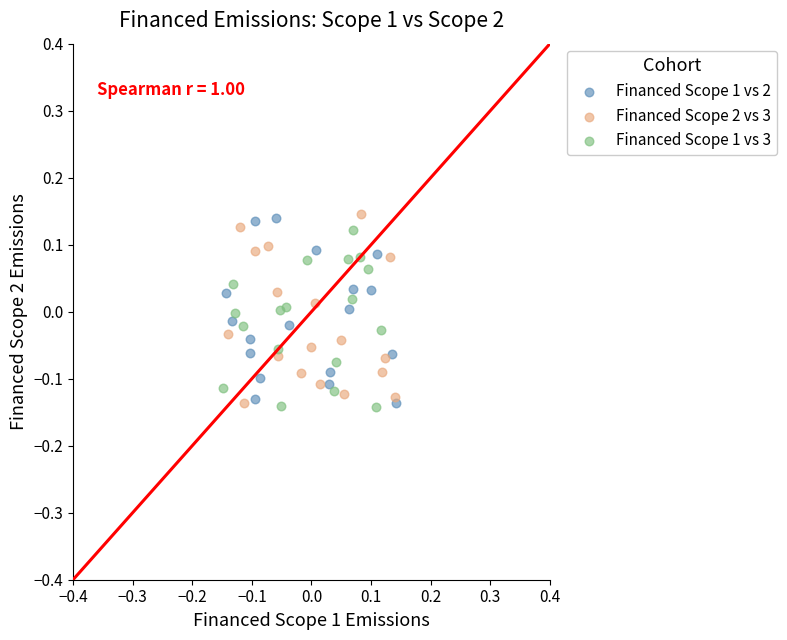

What are all the series names shown in the legend?

Financed Scope 1 vs 2, Financed Scope 2 vs 3, Financed Scope 1 vs 3